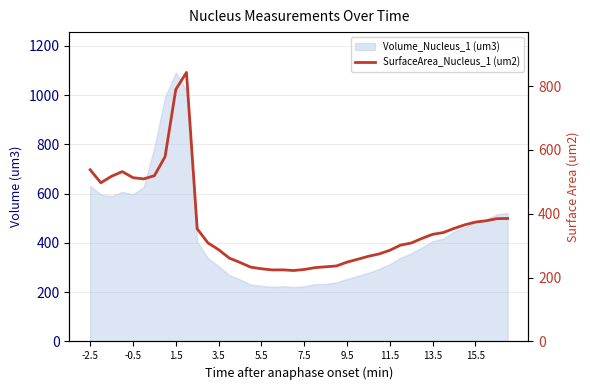

Does the chart have visible grid lines?

Yes